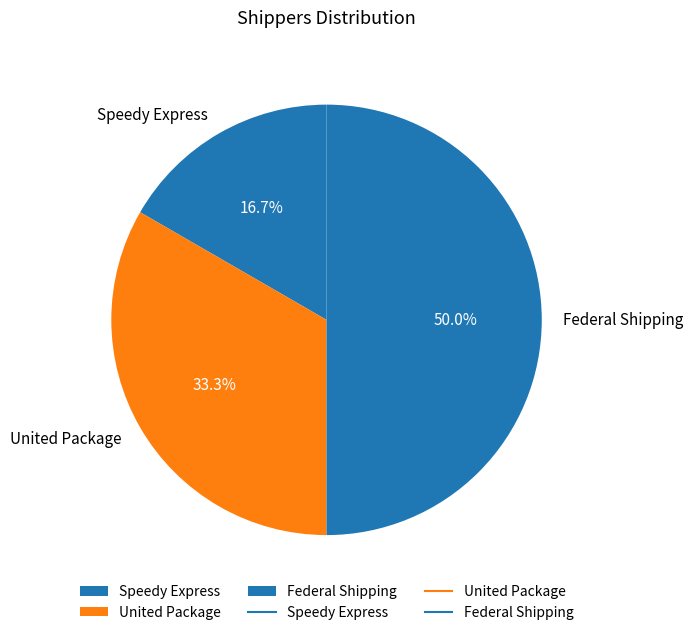

Is United Package the majority of the pie?

No